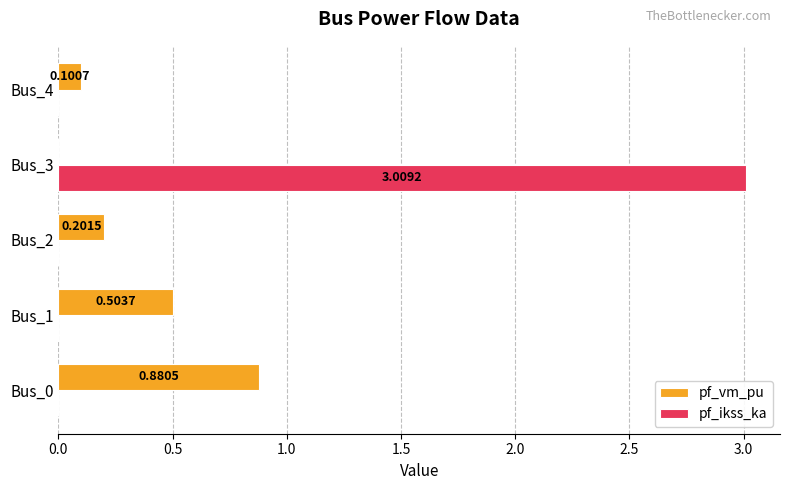

Which series has the largest total across all categories?

pf_ikss_ka